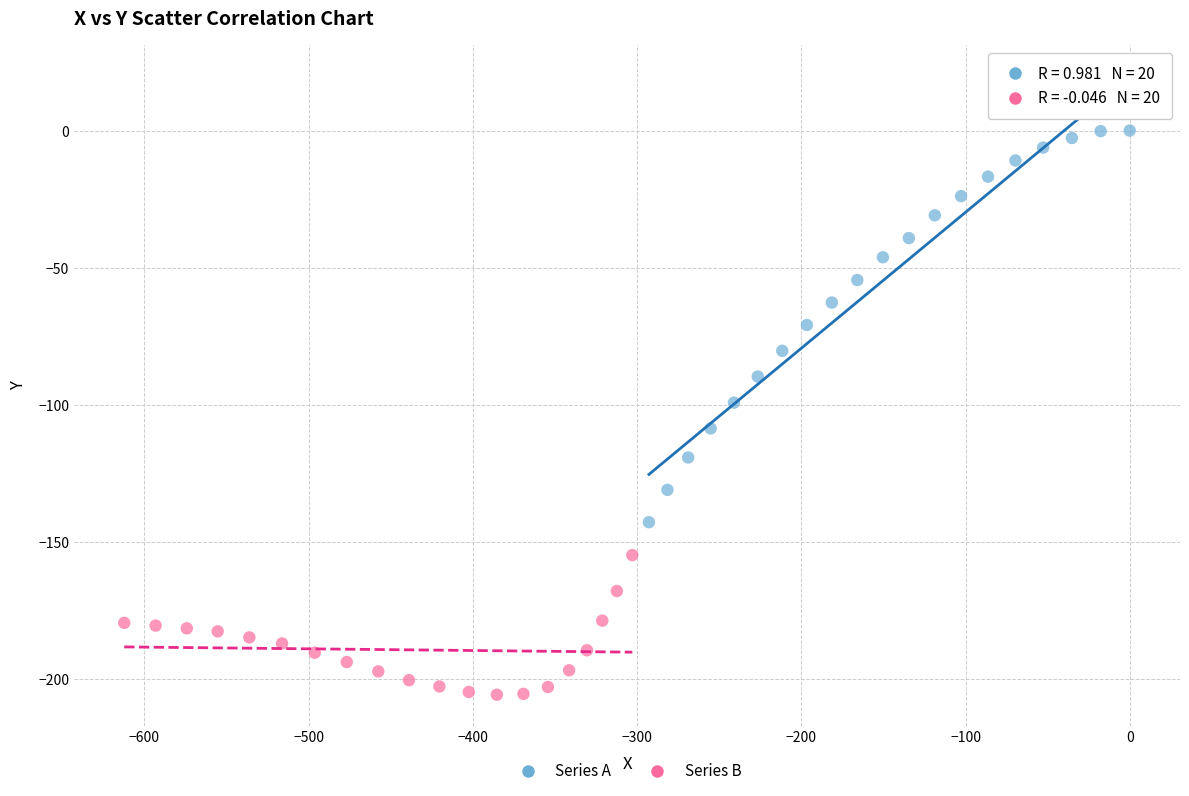

Which series contains the lowest Y value?

Series B